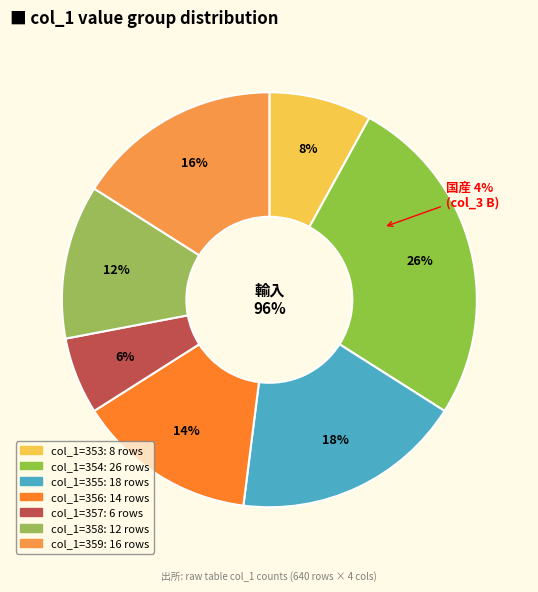

How many slices are in this pie chart?

7